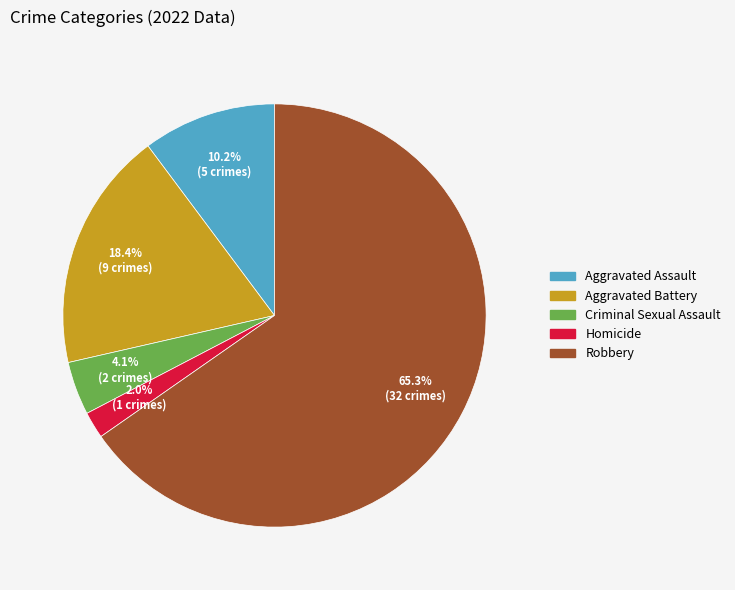

Which category has the smallest portion of the pie?

Homicide